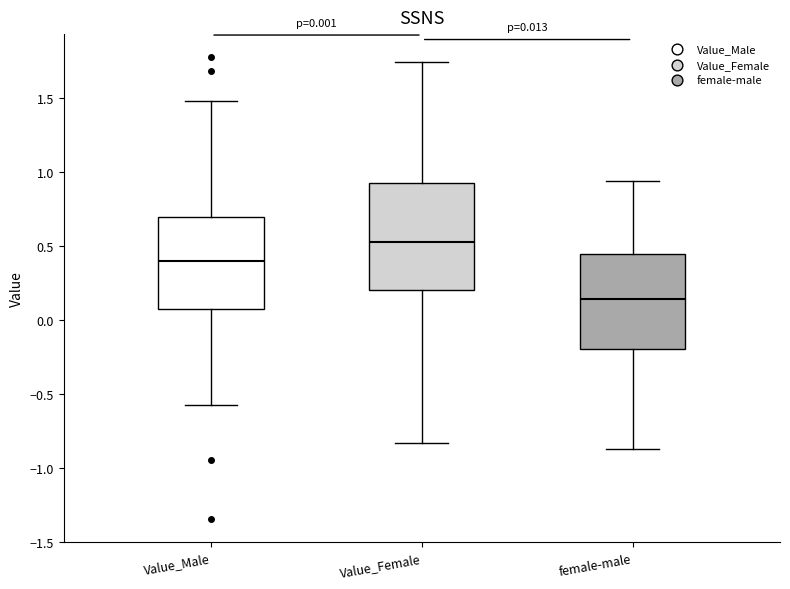

Which box has the lowest median line?

female-male